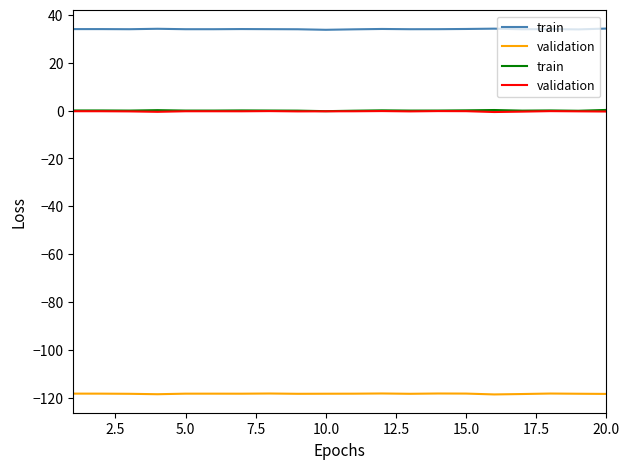

True or false: validation has more than 0 points higher than both neighbors.

True